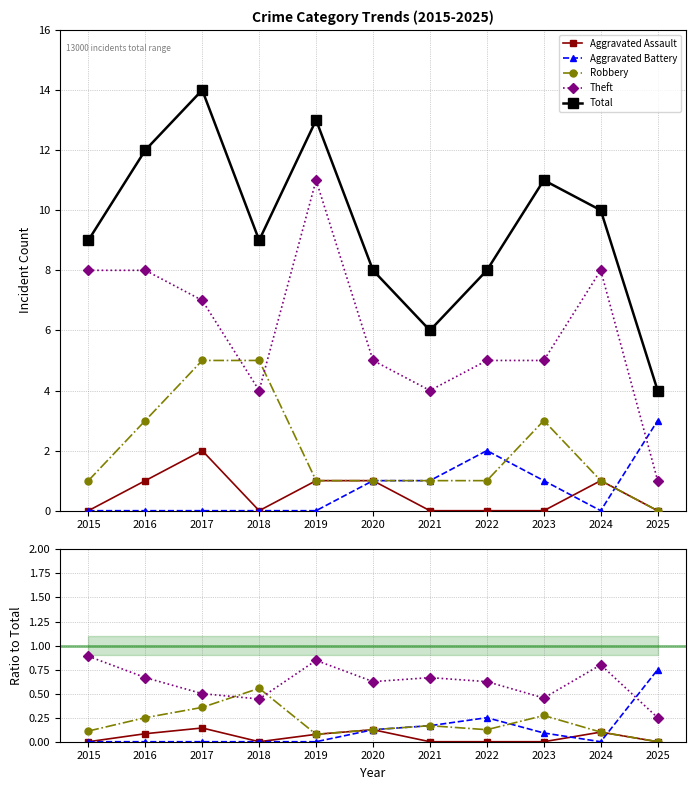

Which has a higher value, 2016 or 2022?

2016